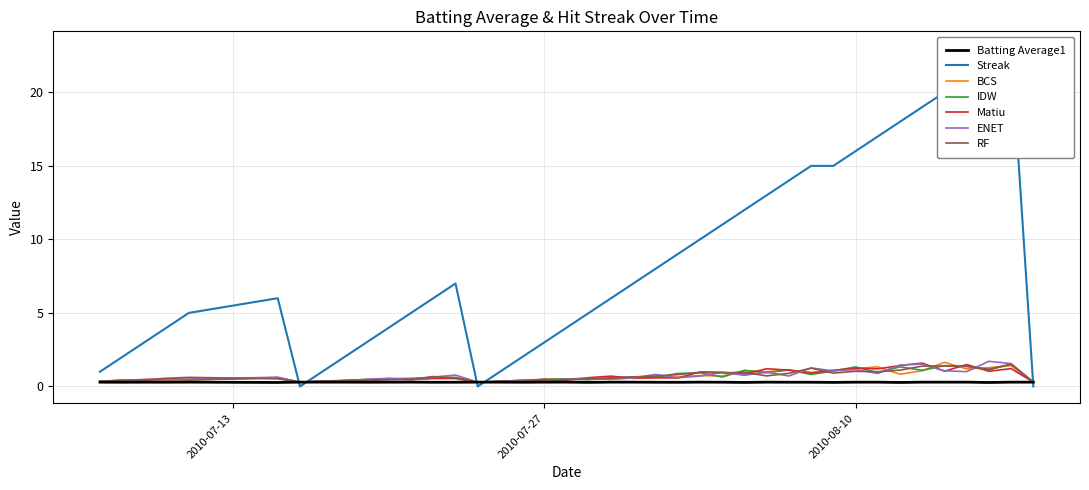

What is the highest value of the BCS series?

1.6